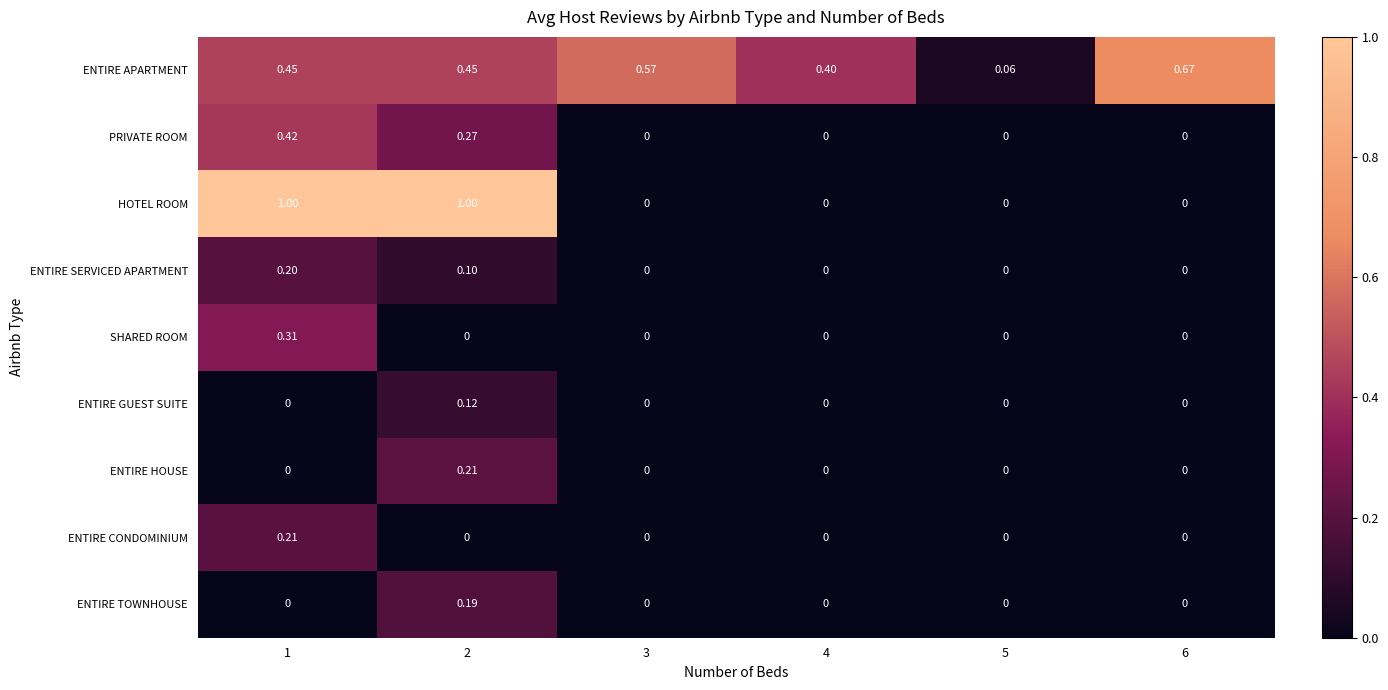

Between 3 and 4, which series saw the biggest shift?

ENTIRE APARTMENT